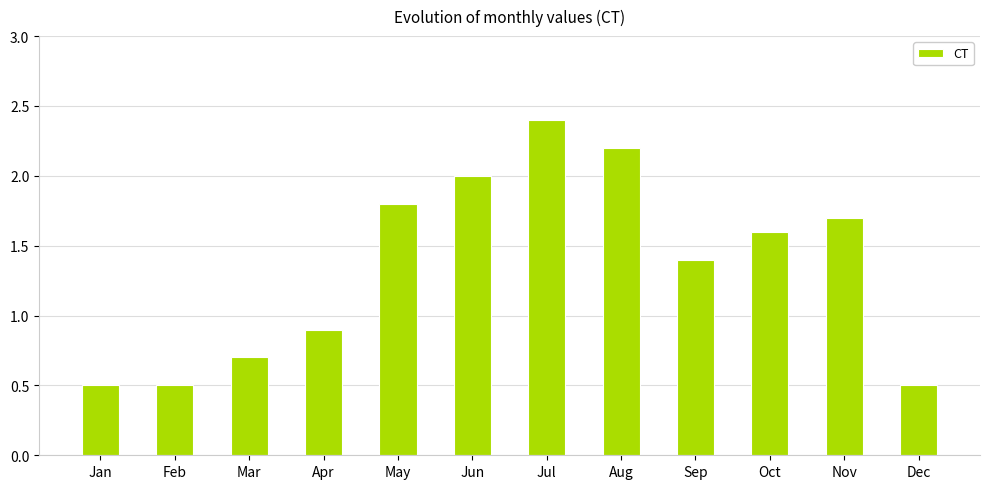

What is the difference between the values at Nov and Dec?

1.2